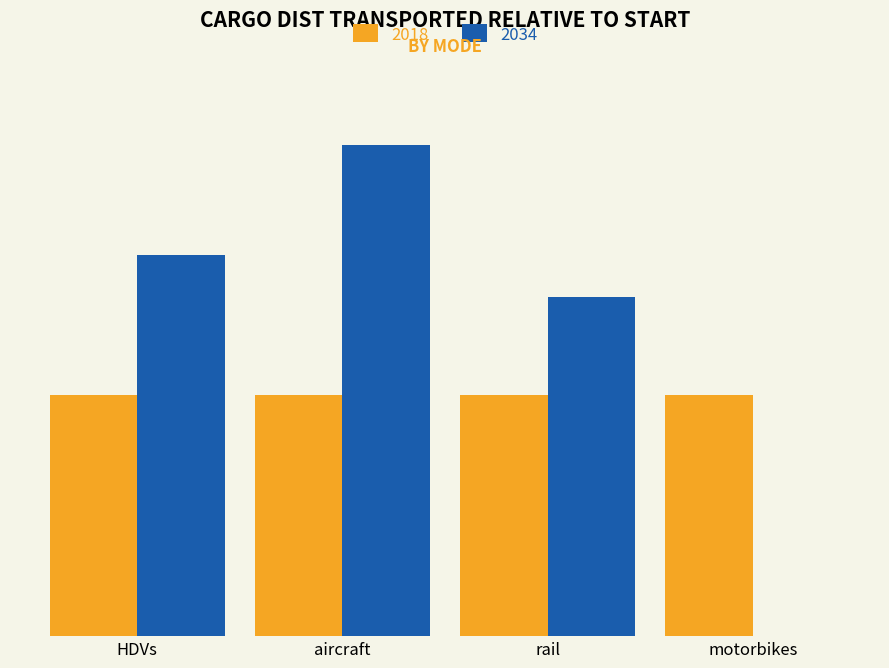

Are the bars horizontal?

No